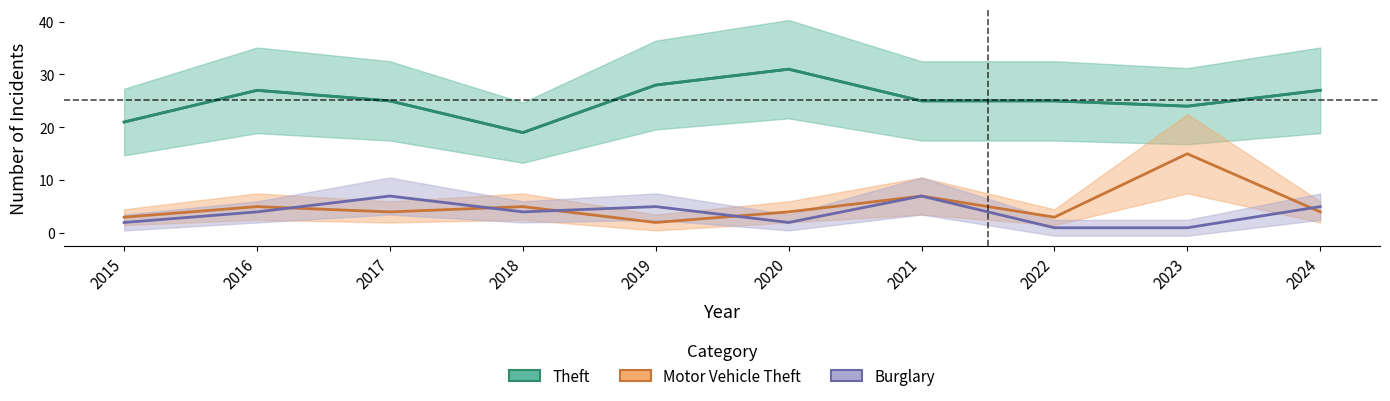

True or false: Theft and Motor Vehicle Theft intersect in this chart.

False